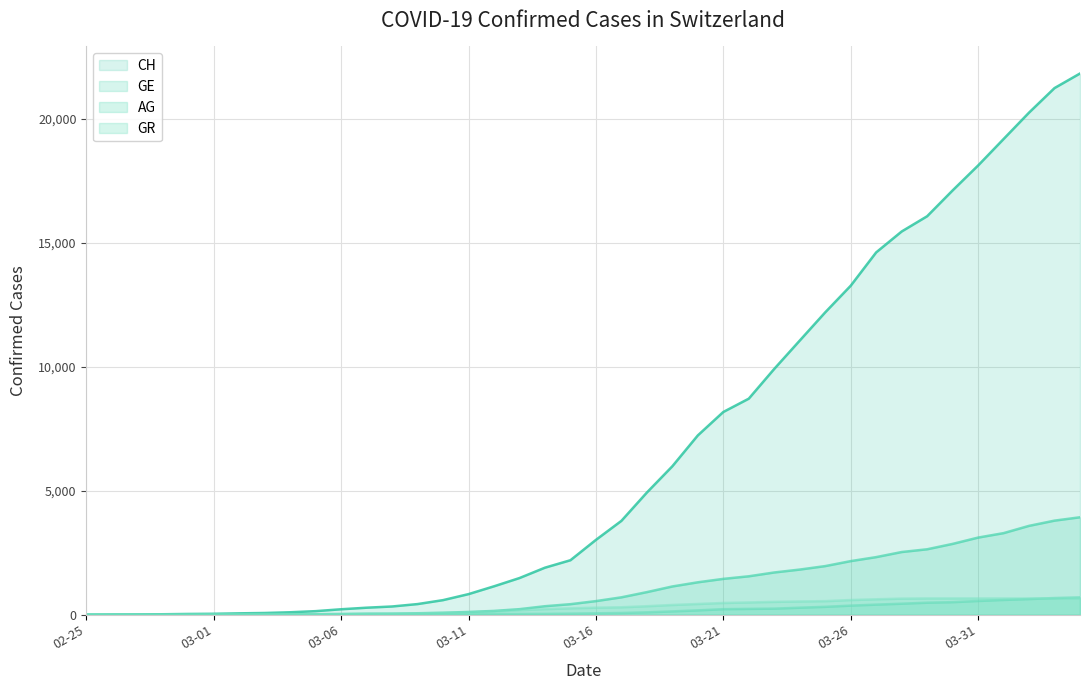

Which series has the largest total across all categories?

CH